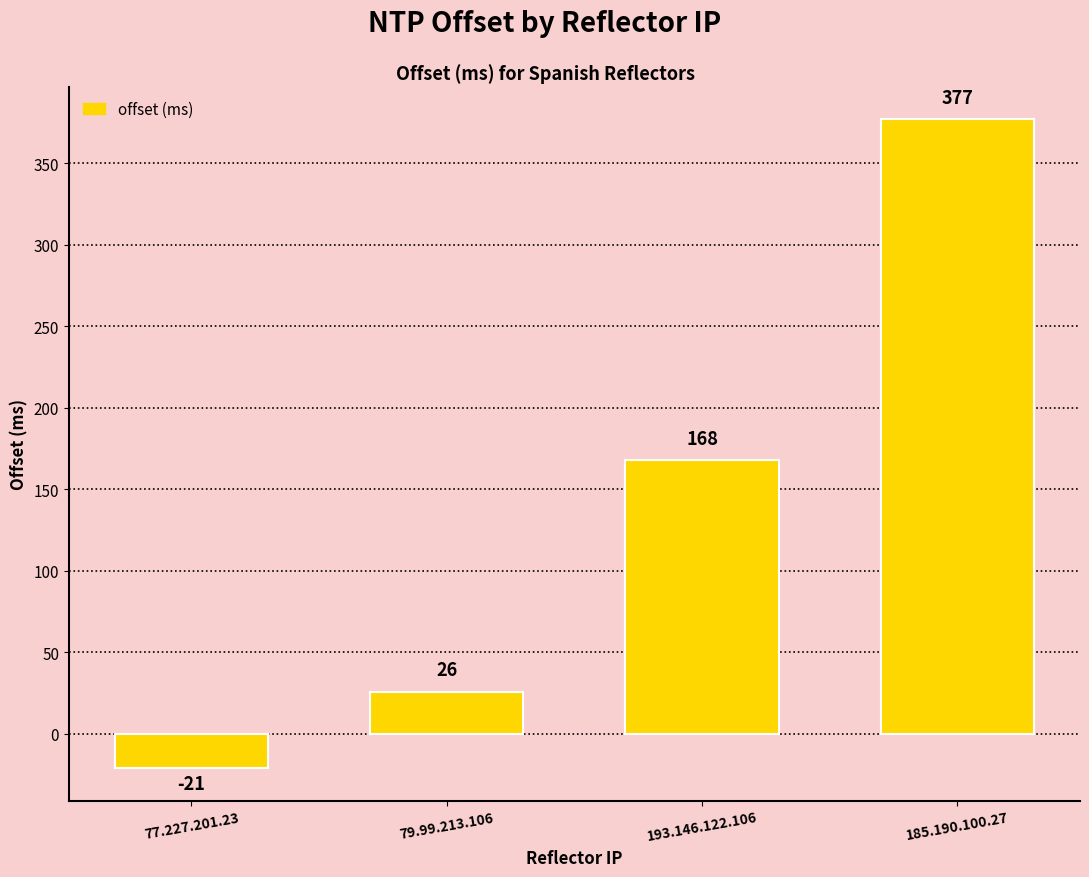

Between 77.227.201.23 and 193.146.122.106, which is larger?

193.146.122.106